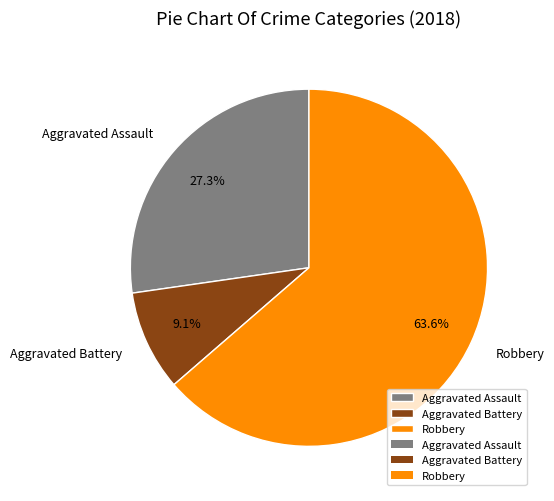

Count the number of slices in the pie.

3